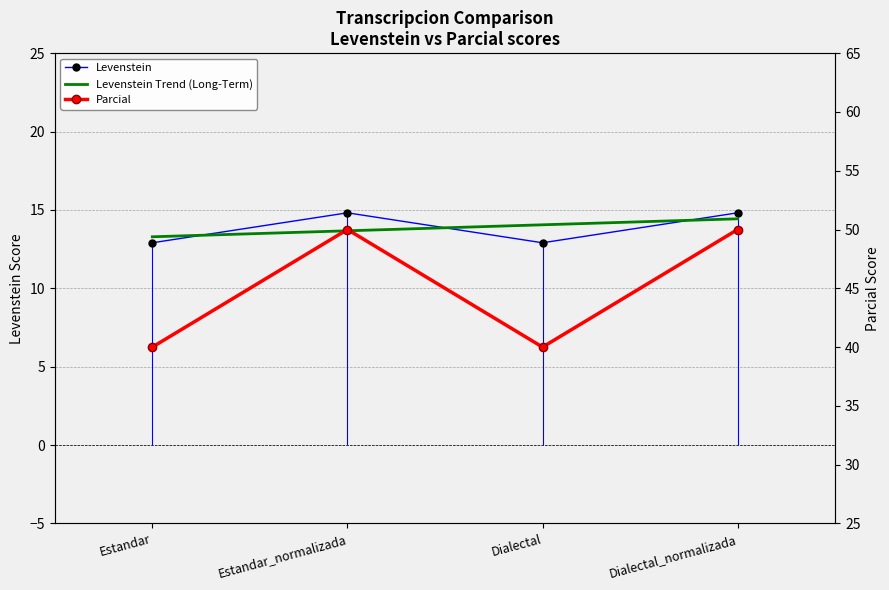

What is the label of the 4th point from the left?

Dialectal_normalizada